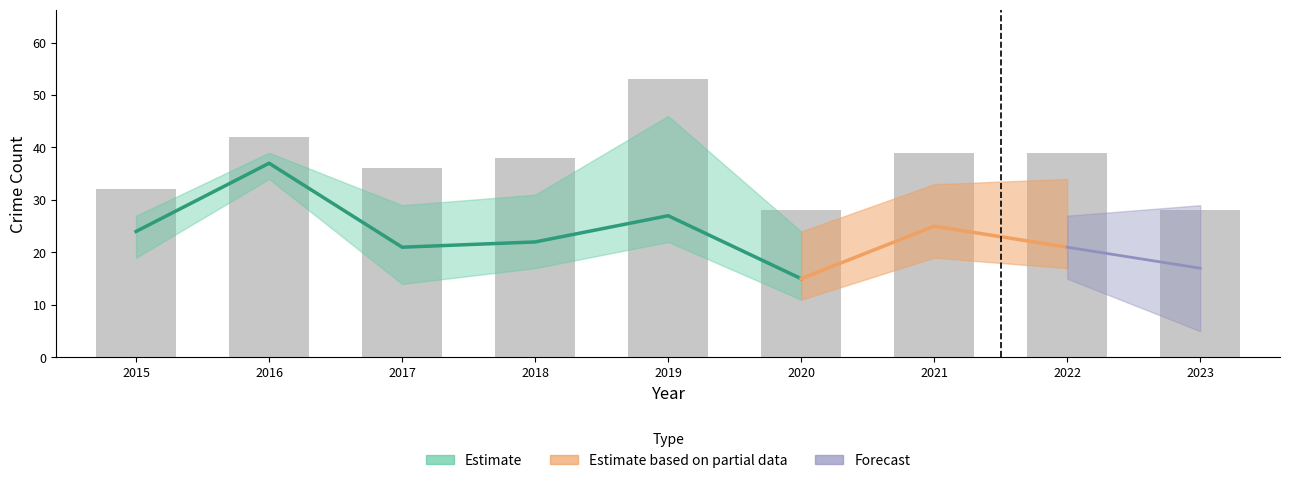

Reading right to left, what are all the values shown in this chart?

2023=28	2022=39	2021=39	2020=28	2019=53	2018=38	2017=36	2016=42	2015=32